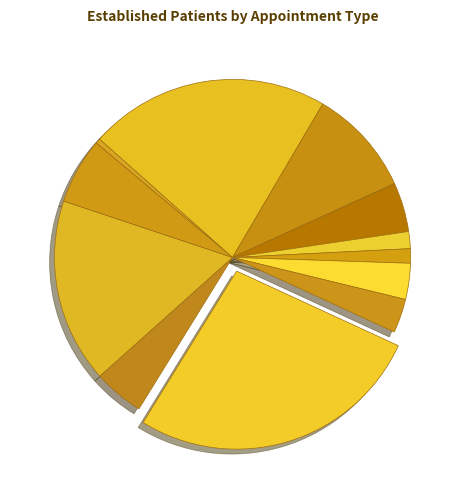

How many slices are in this pie chart?

13